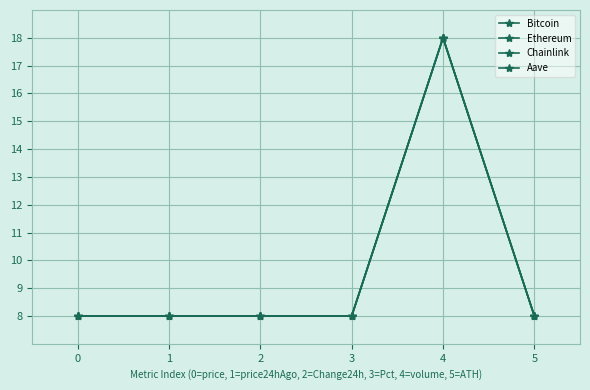

True or false: Aave and Ethereum intersect in this chart.

True